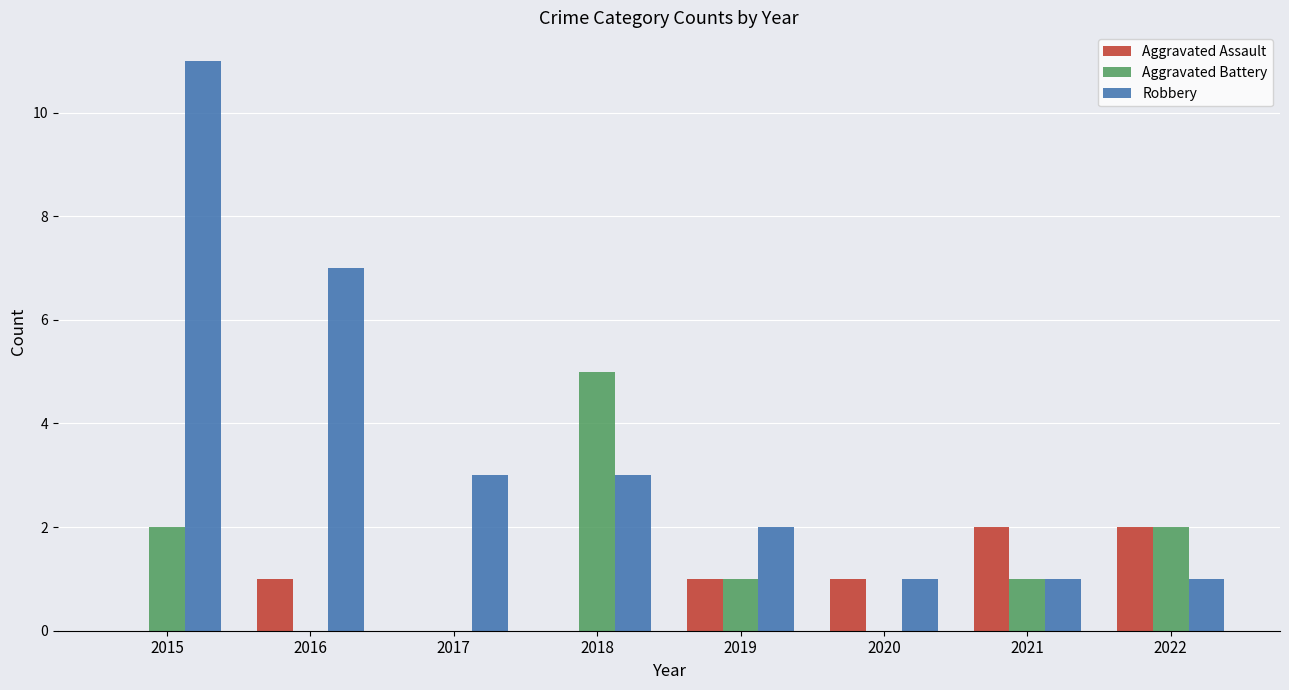

Which series changed the most between 2015 and 2020?

Robbery